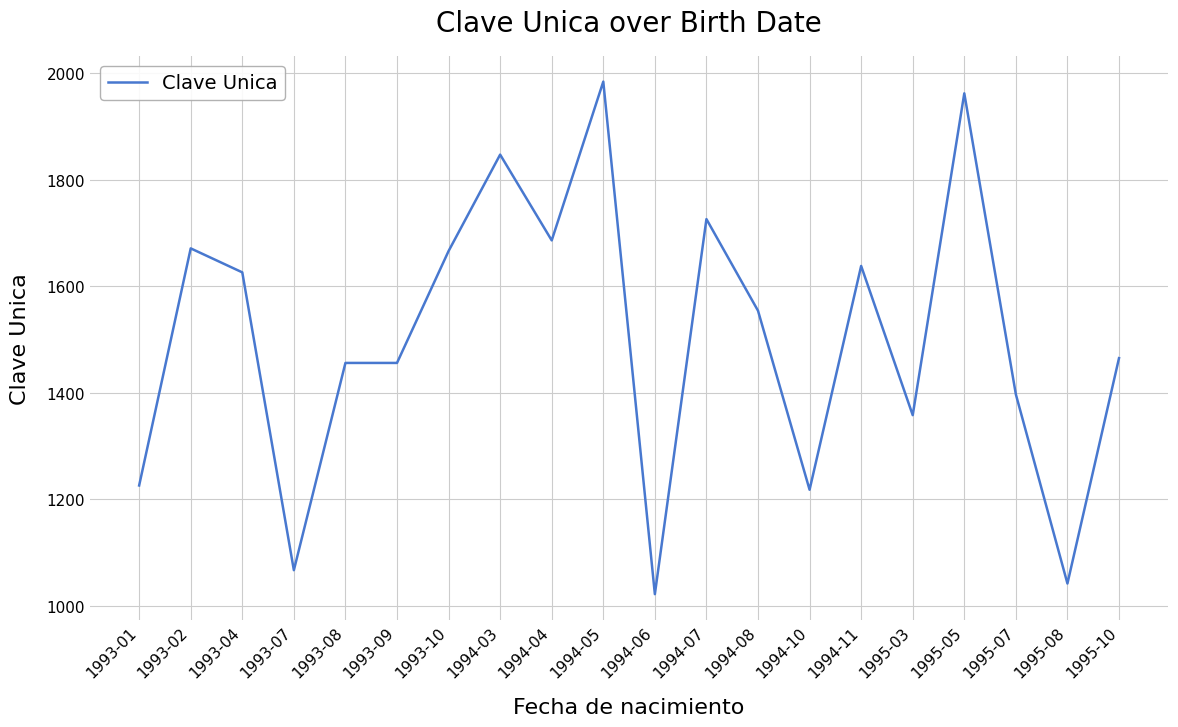

The chart shows a value of 329 at 1995-10. True or false?

False